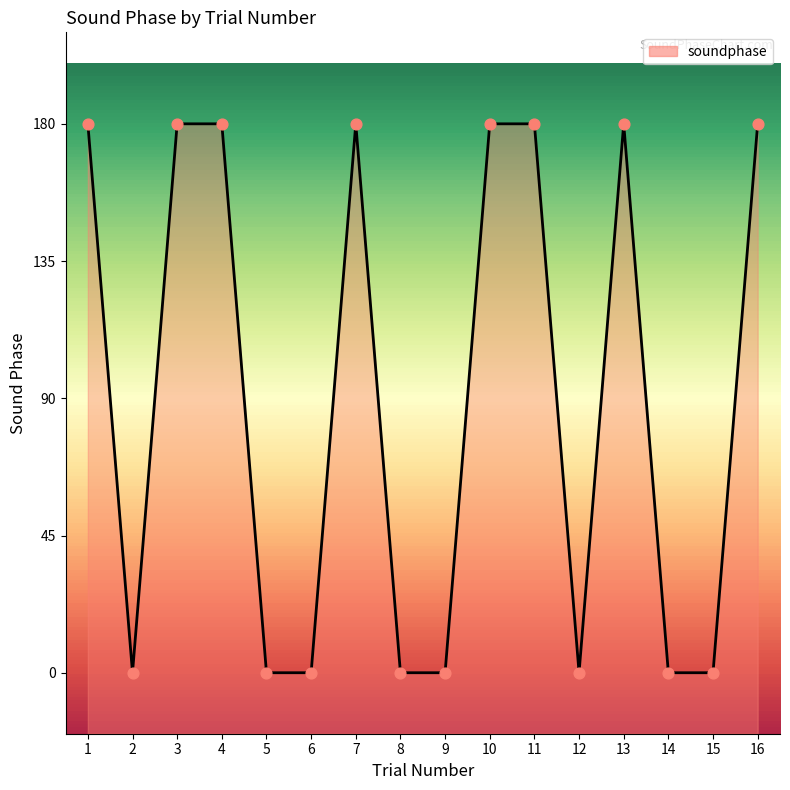

Which has a higher value, 8 or 7?

7